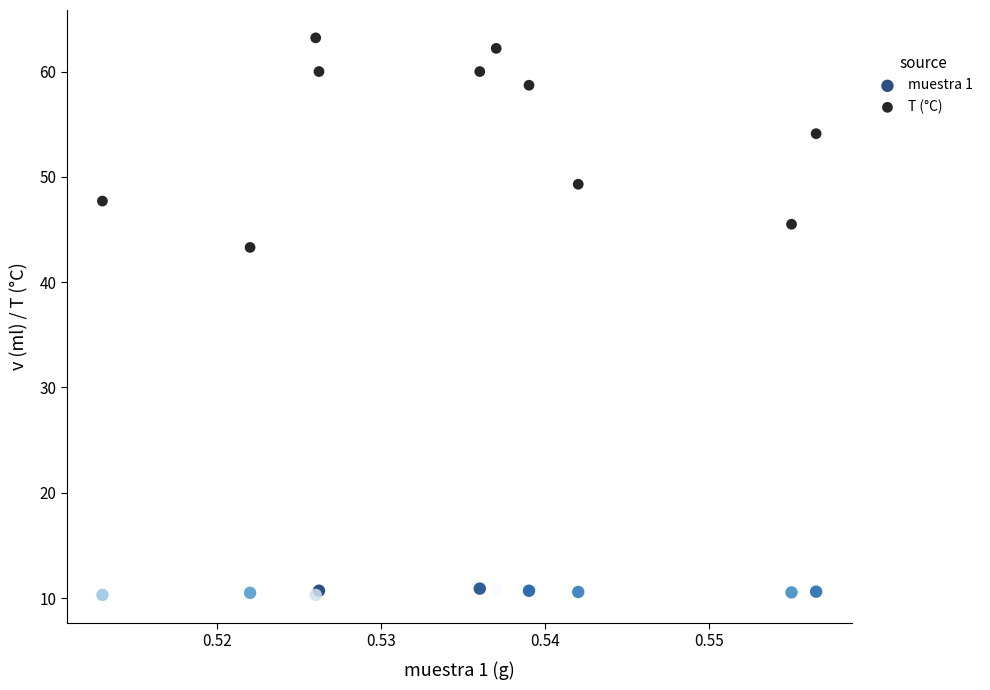

In the T (°C) series, what Y value is closest to 53?

54.1